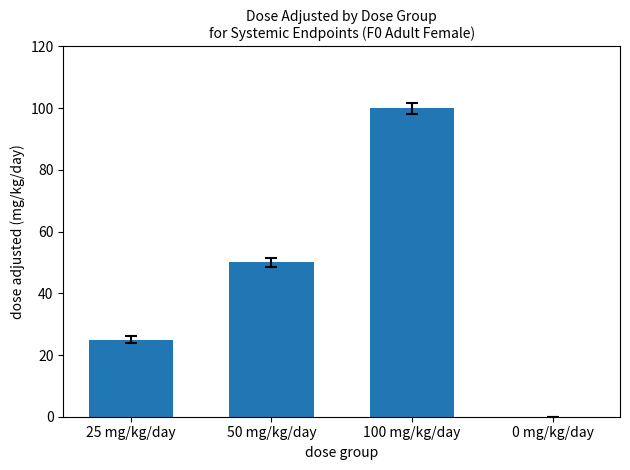

How many categories are shown in the chart?

4